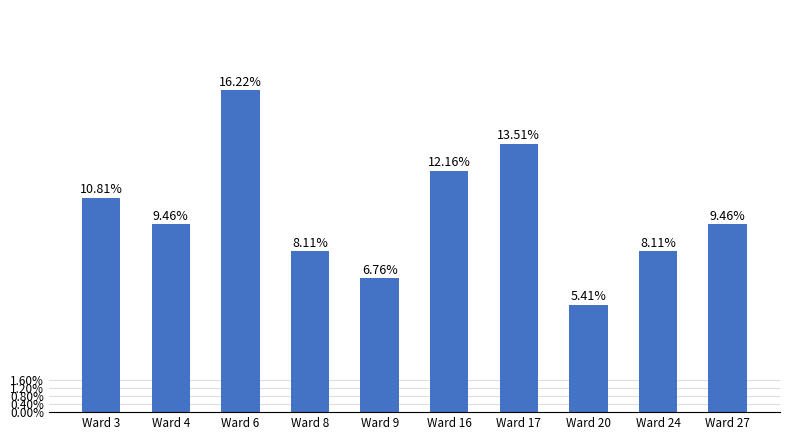

Are the bars horizontal?

No